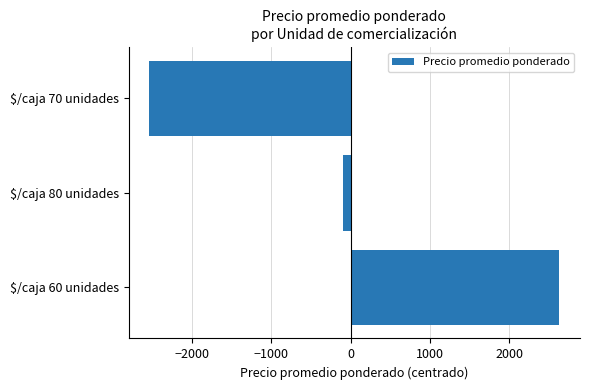

How many bars are there in total?

3